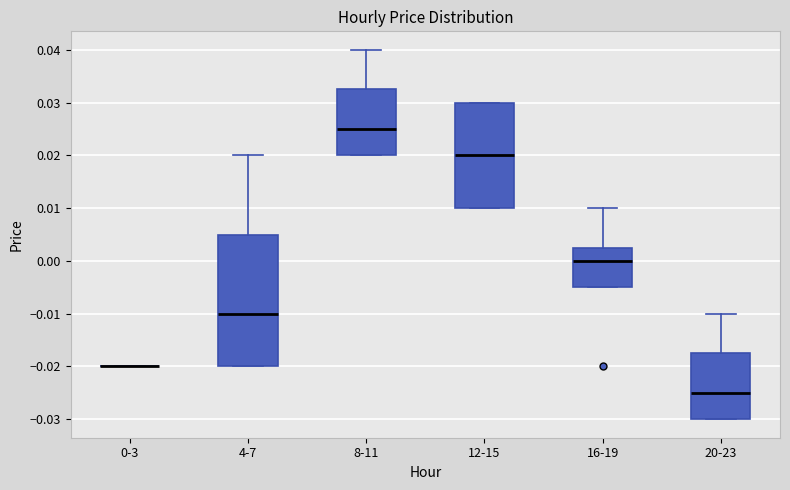

Reading left to right, read every box against the y-axis: the position of its median line, the range the box covers, and the ends of its whiskers. The values are not printed on the chart, so give them approximately, as read against the axis.

0-3: box collapsed to a line at -0.020, whiskers -0.020 to -0.020
4-7: median -0.010, box -0.020 to 0.005, whiskers -0.020 to 0.020
8-11: median 0.025, box 0.020 to 0.033, whiskers 0.020 to 0.040
12-15: median 0.020, box 0.010 to 0.030, whiskers 0.010 to 0.030
16-19: median 0.000, box -0.005 to 0.003, whiskers -0.005 to 0.010
20-23: median -0.025, box -0.030 to -0.017, whiskers -0.030 to -0.010